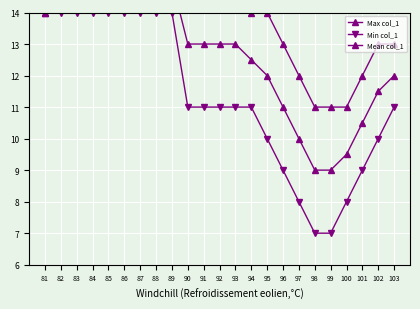

Reading right to left, what are all the values shown in this chart?

Max col_1: 13.0	13.0	12.0	11.0	11.0	11.0	12.0	13.0	14.0	14.0	15.0	15.0	15.0	15.0	16.0	15.0	16.0	16.0	16.0	16.0	16.0	15.0	14.0
Min col_1: 11.0	10.0	9.0	8.0	7.0	7.0	8.0	9.0	10.0	11.0	11.0	11.0	11.0	11.0	14.0	14.0	14.0	14.0	14.0	14.0	14.0	14.0	14.0
Mean col_1: 12.0	11.5	10.5	9.5	9.0	9.0	10.0	11.0	12.0	12.5	13.0	13.0	13.0	13.0	15.0	14.5	15.0	15.0	15.0	15.0	15.3	14.7	14.0